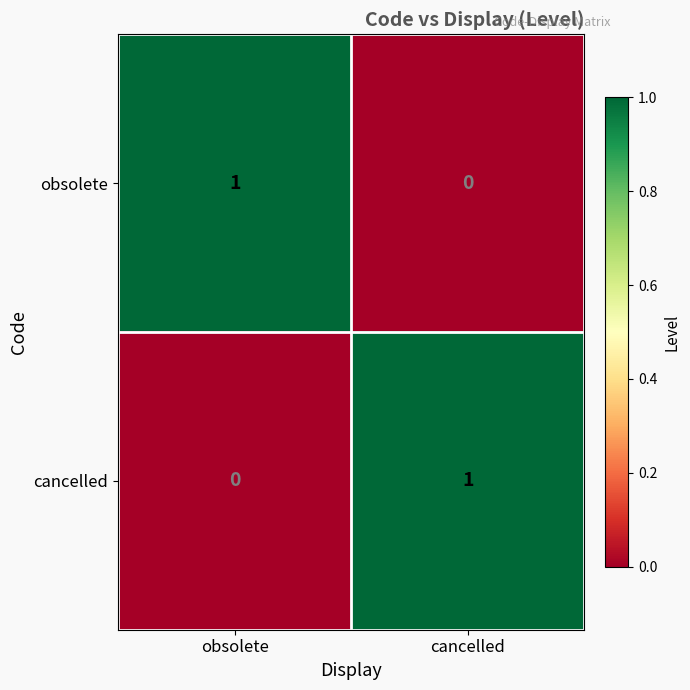

Count the number of categories in the chart.

2